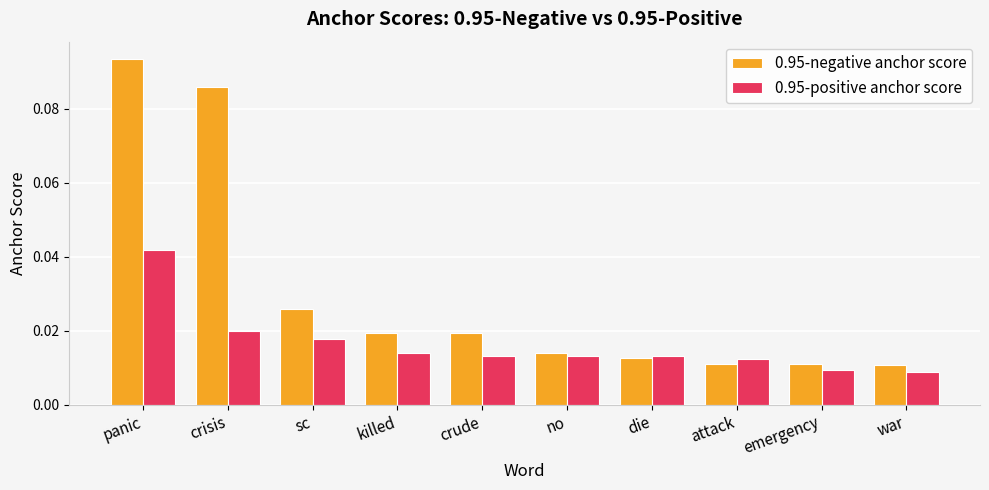

Which series has the widest spread of values?

0.95-negative anchor score